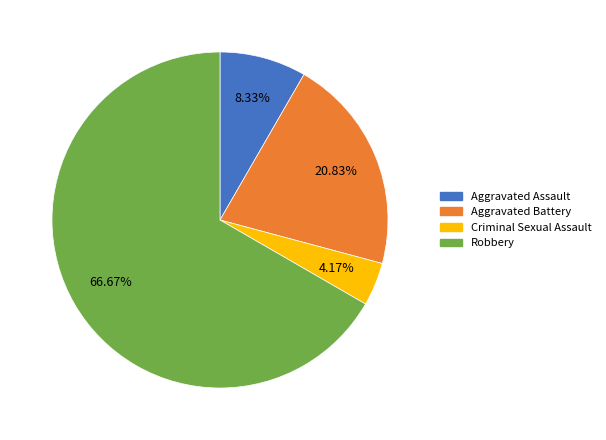

Does Robbery account for over 50% of the chart?

Yes